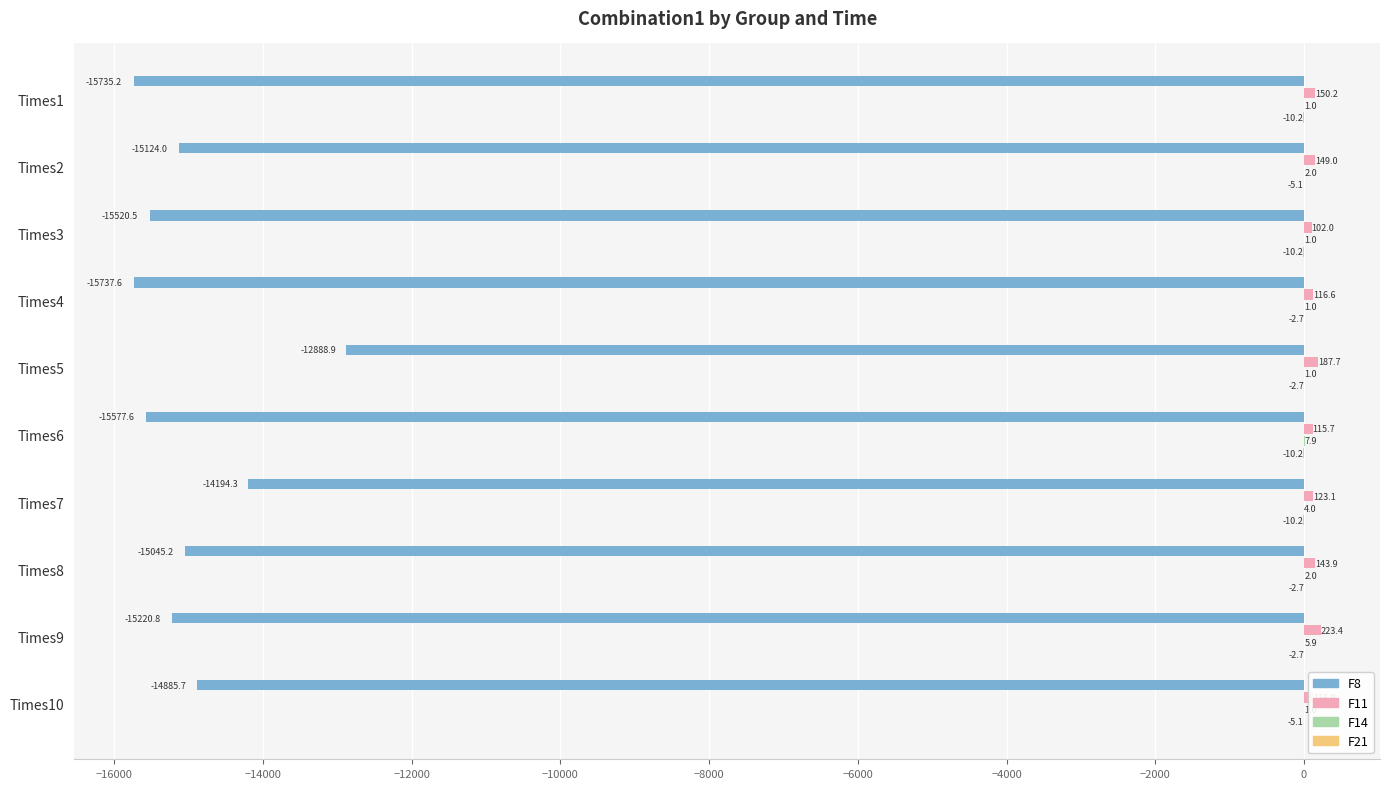

What is the sum of all F8 values?

-149929.6